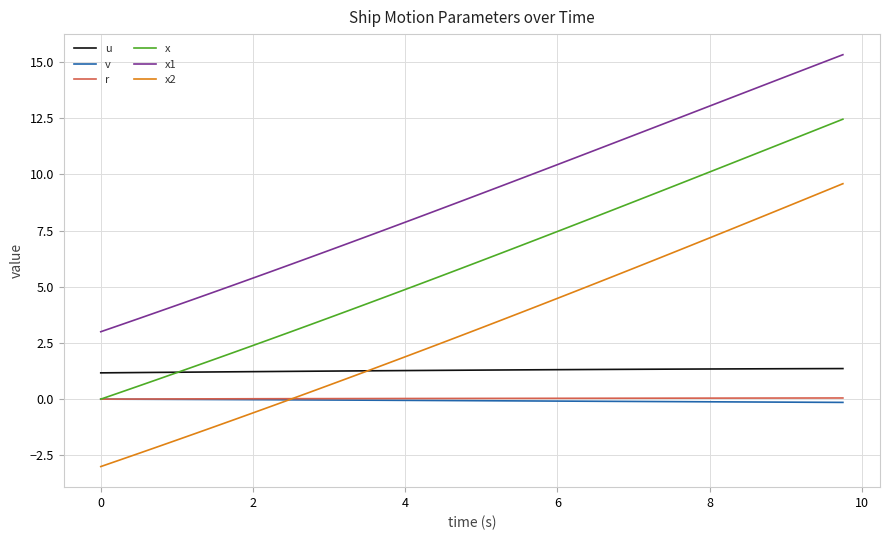

True or false: x1 has more than 2 interior local peaks.

False